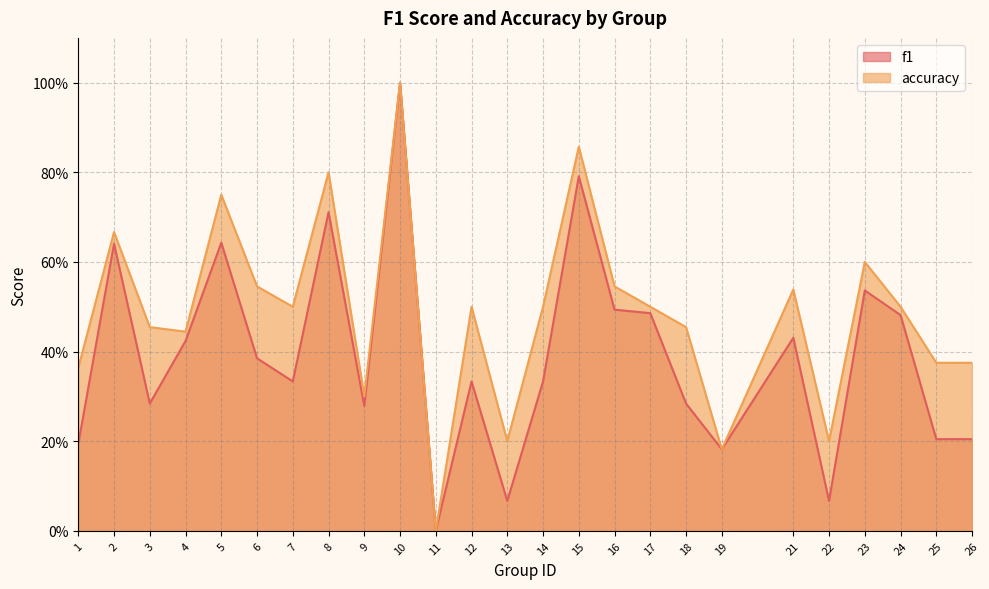

At which label does accuracy reach its minimum?

11